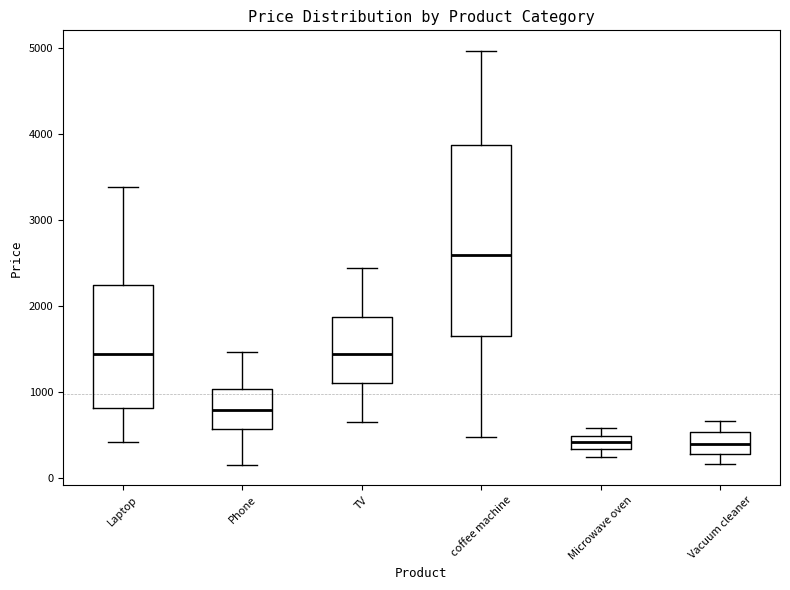

Which box's median line is the highest?

coffee machine